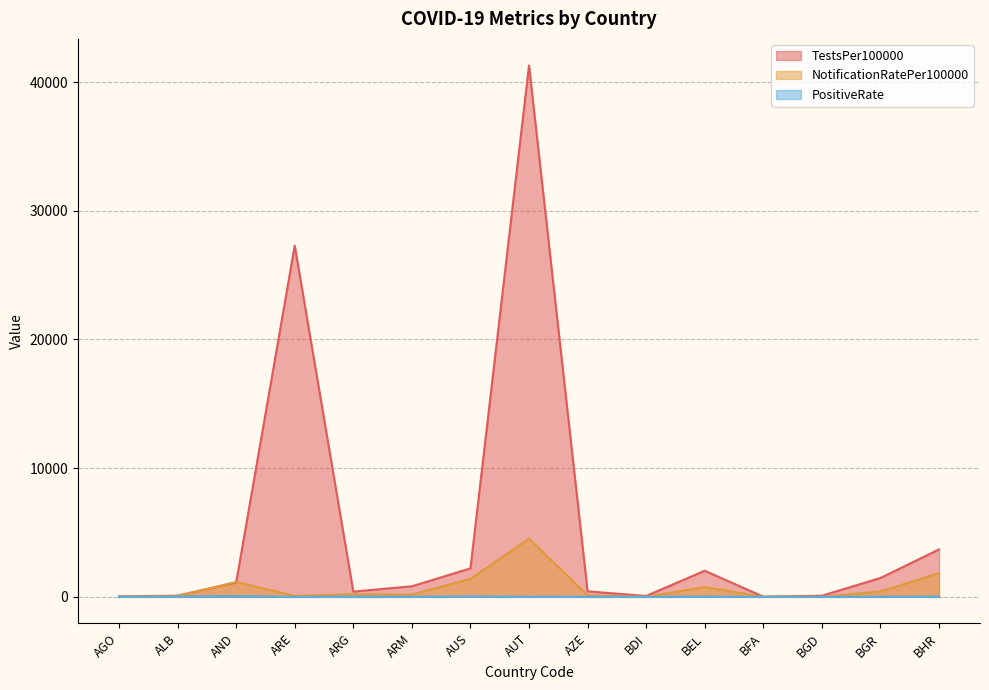

How many values in the NotificationRatePer100000 series are below 169?

7